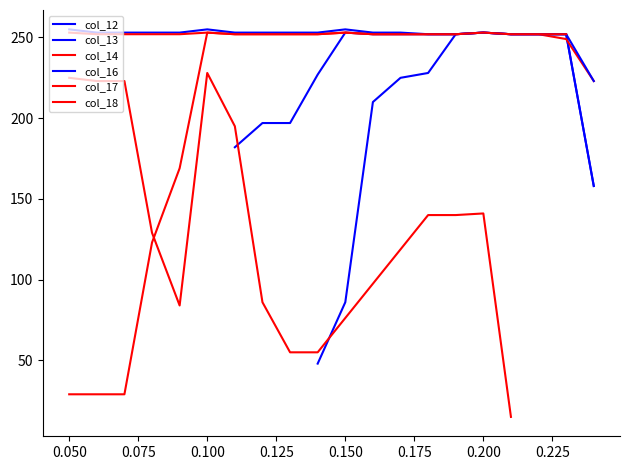

What are all the series names shown in the legend?

col_12, col_13, col_14, col_16, col_17, col_18